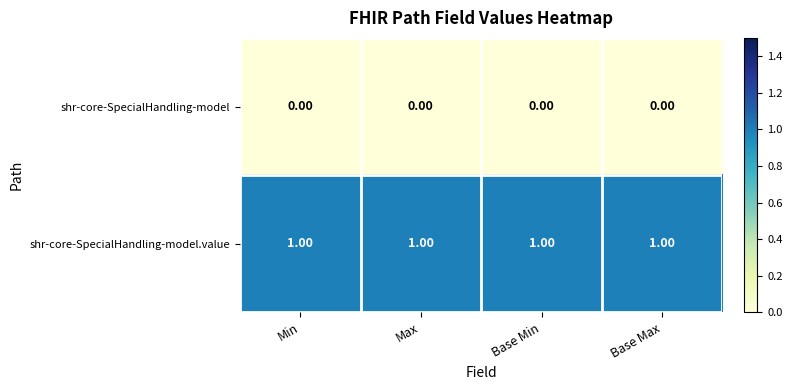

What is the sum of all shr-core-SpecialHandling-model.value values?

4